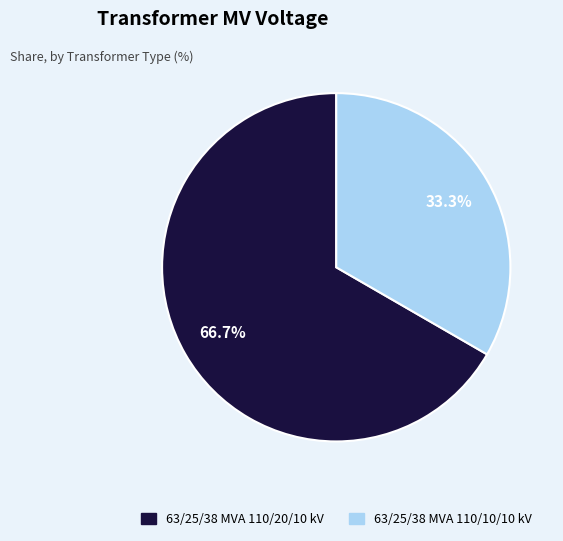

To the nearest percent, what is the average slice percentage?

50%